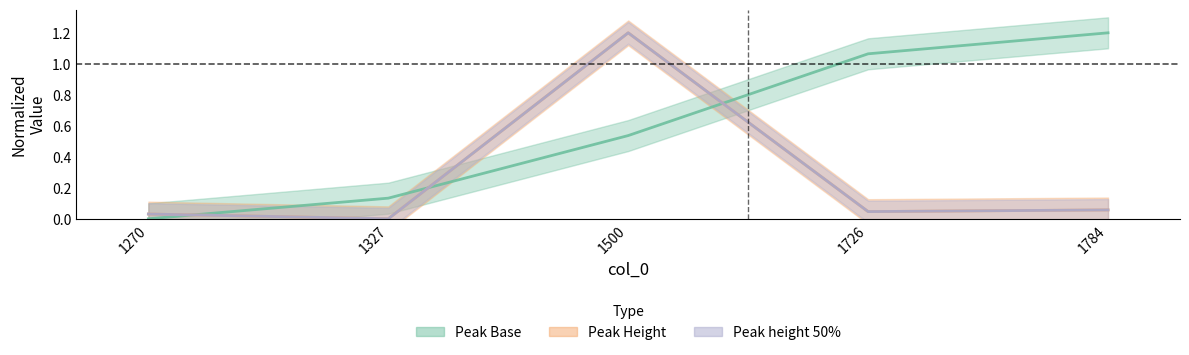

How many interior local valleys does the Peak height 50% series have?

2